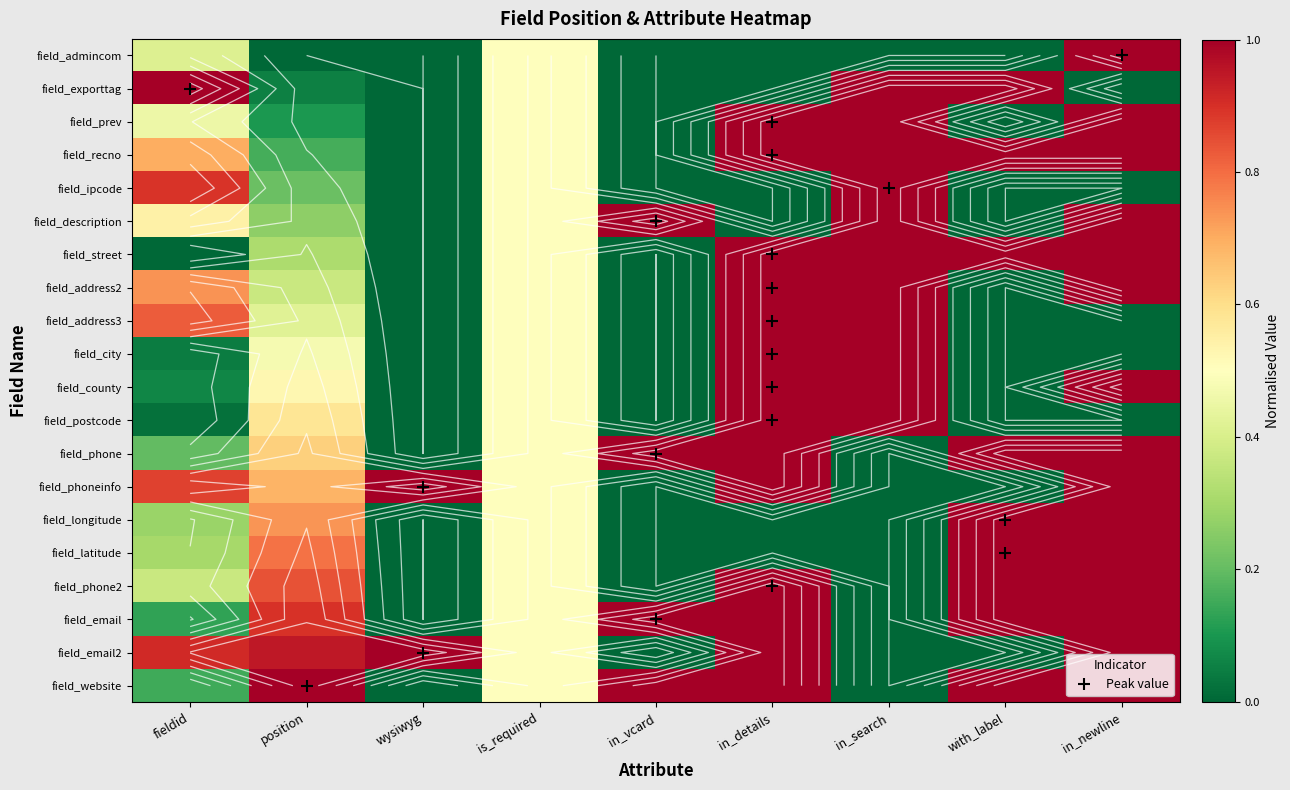

Rank the series at wysiwyg from lowest to highest value.

field_admincom, field_exporttag, field_prev, field_recno, field_ipcode, field_description, field_street, field_address2, field_address3, field_city, field_county, field_postcode, field_phone, field_longitude, field_latitude, field_phone2, field_email, field_website, field_phoneinfo, field_email2